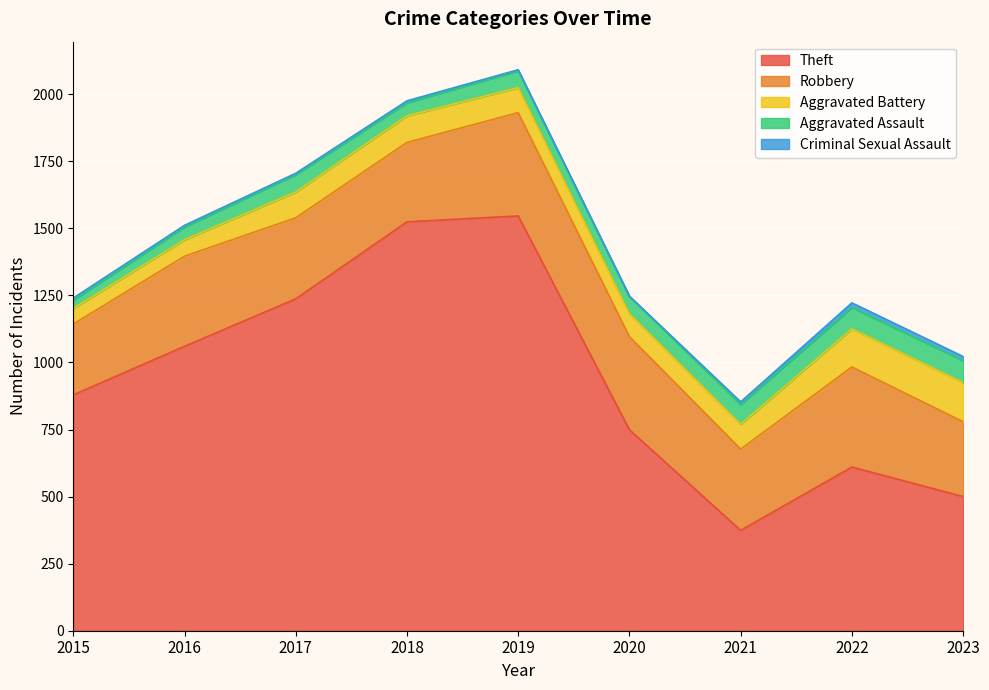

What is the sum of the Theft values at 2018 and 2021?

1898